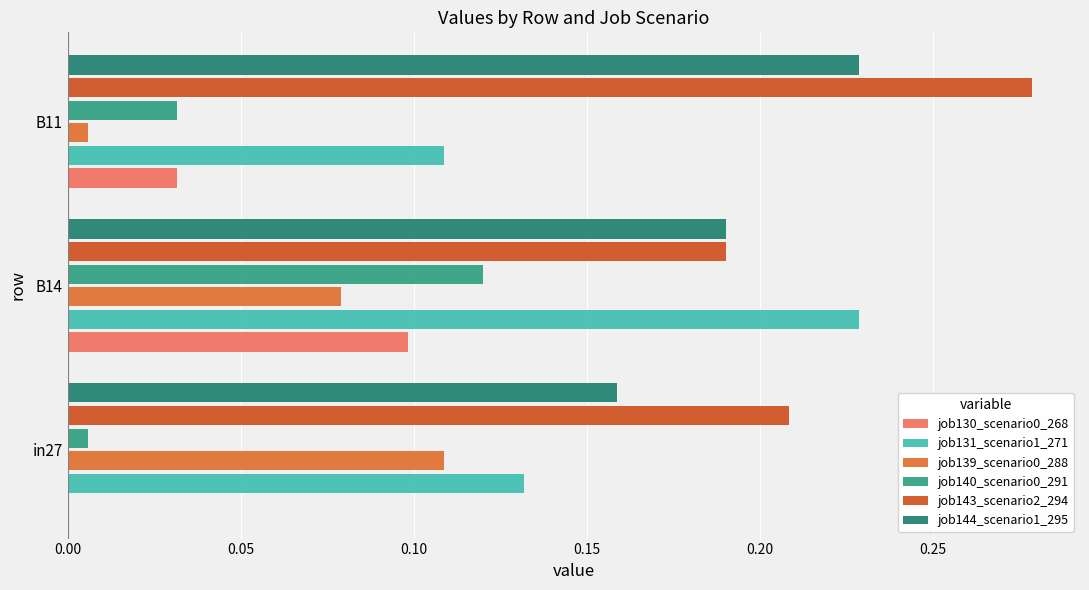

What is the difference between the maximum and minimum values in the job130_scenario0_268 series?

0.1